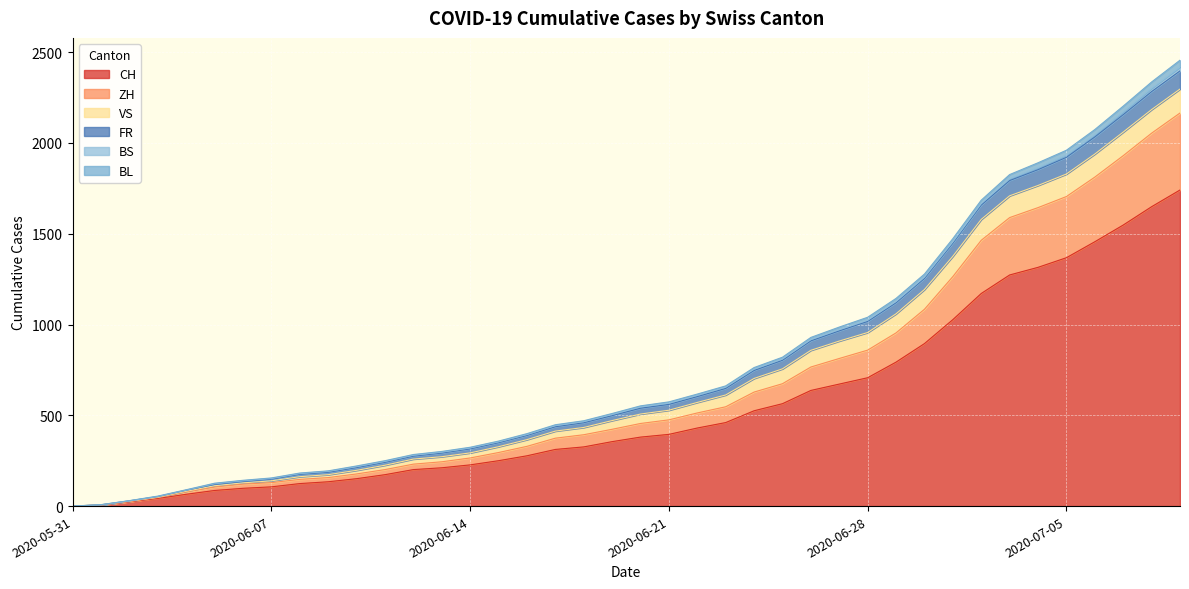

The VS series shows 62 at 2020-05-31. True or false?

False